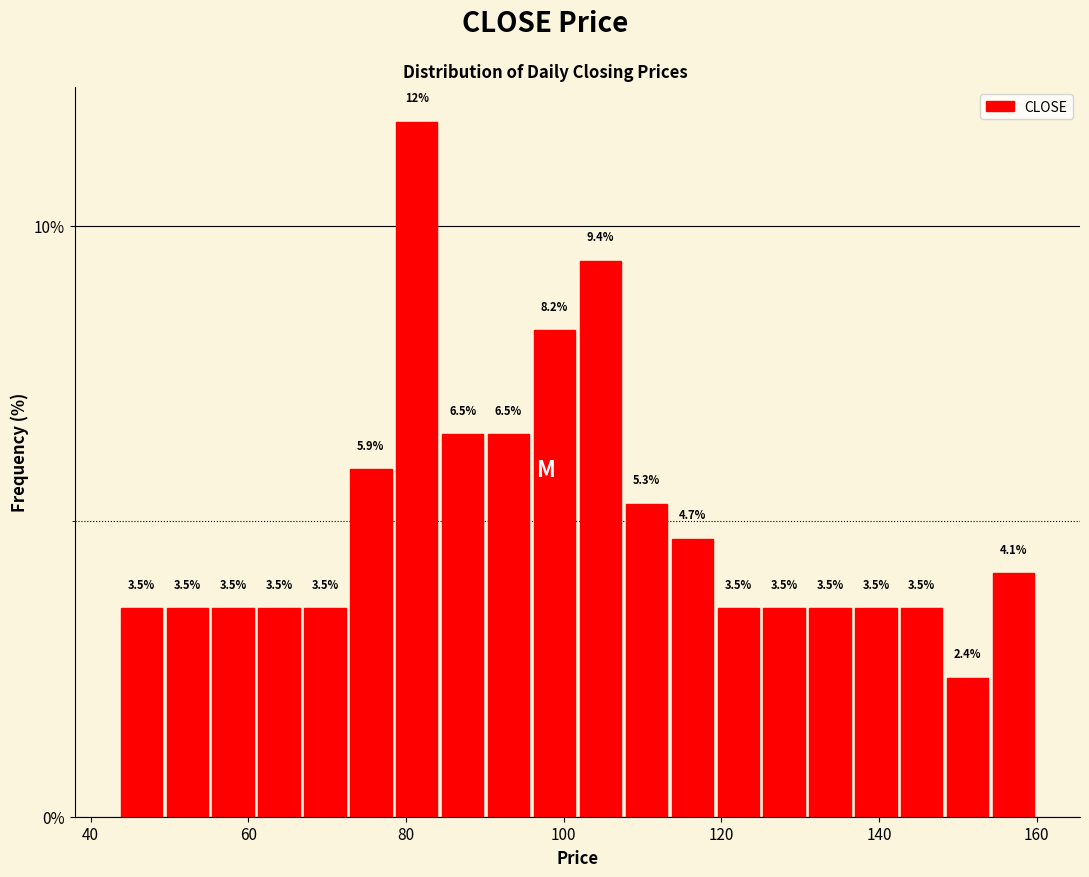

Around what value on the x-axis is the tallest bar? Give the approximate position of its centre, as read against the axis.

82